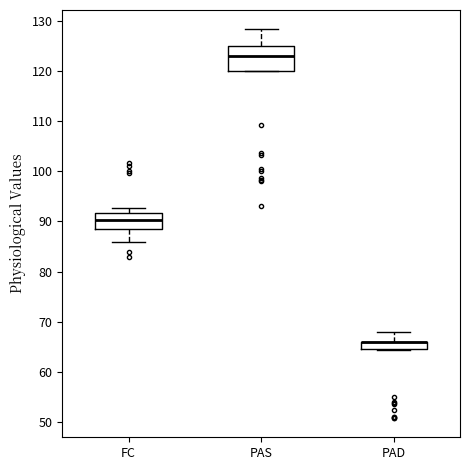

Where is the lower edge of the box for PAD on the y-axis? The values are not printed on the chart, so give them approximately, as read against the axis.

64